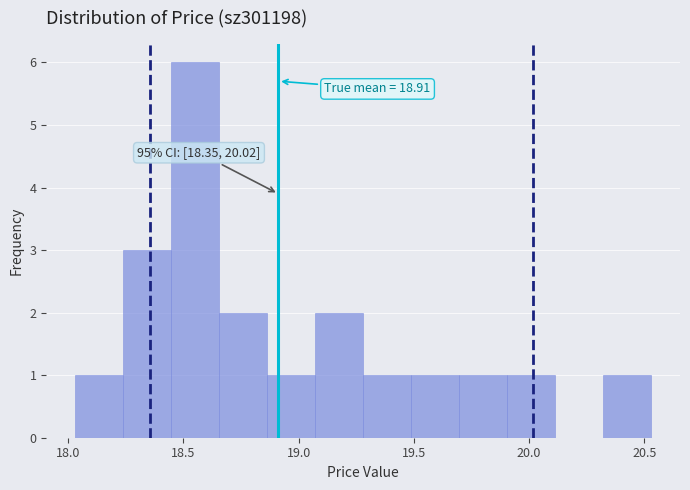

Which range on the x-axis has the tallest bar?

18.45 to 18.65